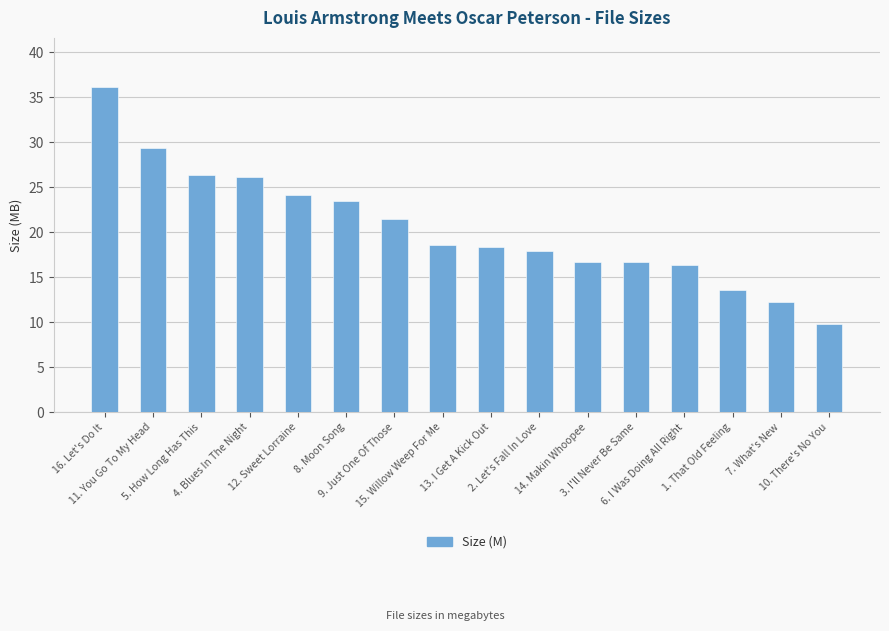

Between 2. Let's Fall In Love and 9. Just One Of Those, which is larger?

9. Just One Of Those